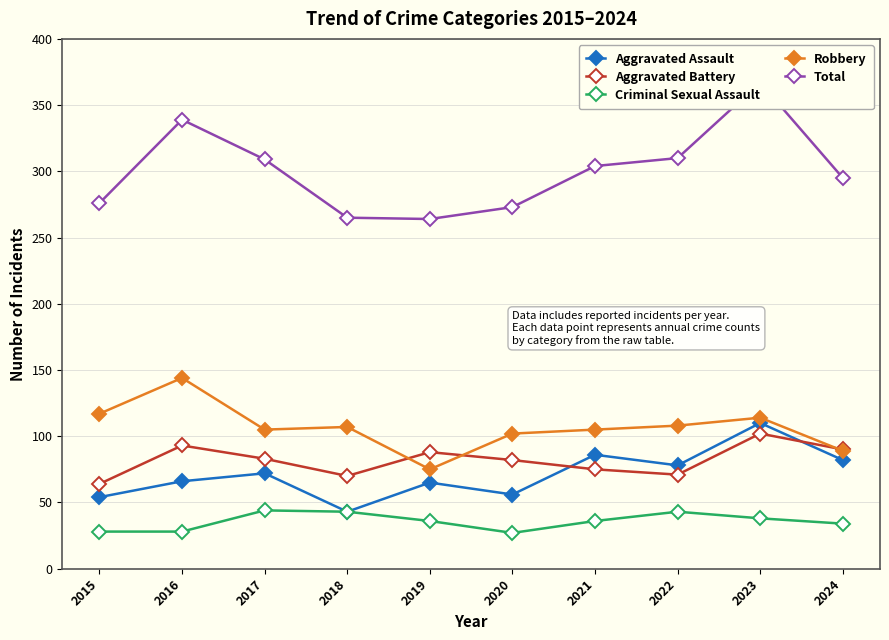

True or false: Criminal Sexual Assault has more than 1 interior local peaks.

True